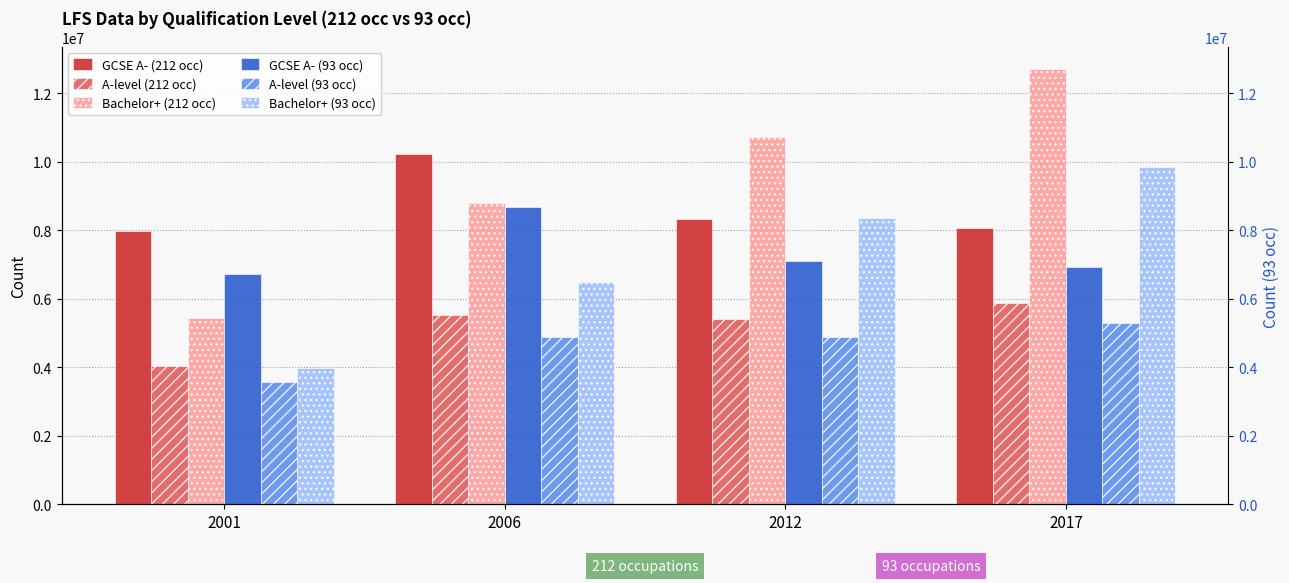

At how many categories does at least one series exceed 10571819?

2